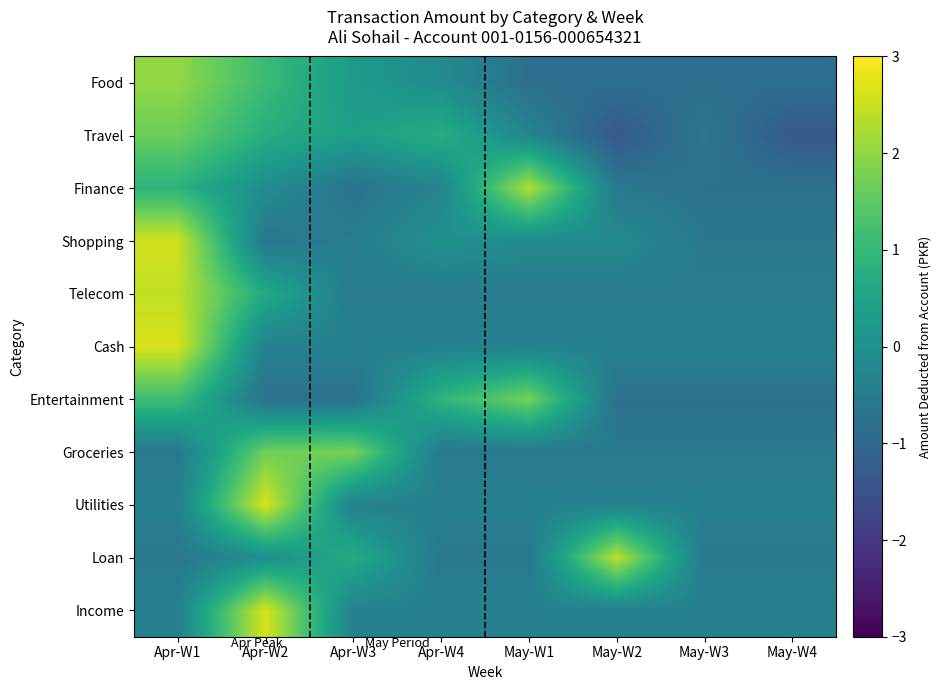

How many data points does each series have?

8